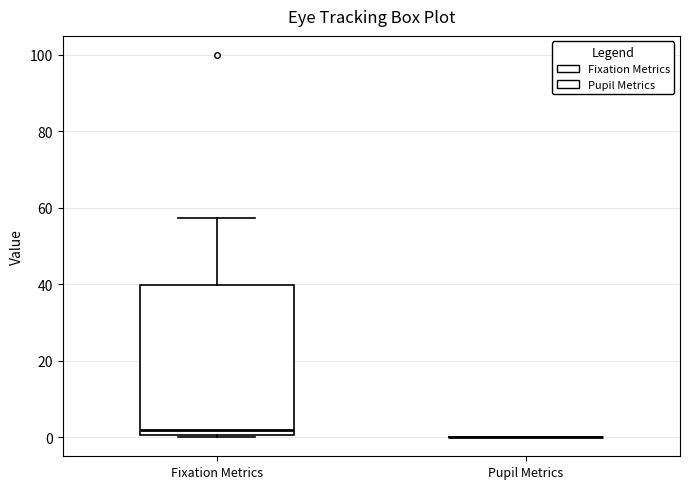

Reading left to right, read every box against the y-axis: the position of its median line, the range the box covers, and the ends of its whiskers. The values are not printed on the chart, so give them approximately, as read against the axis.

Fixation Metrics: median 2, box 0 to 40, whiskers 0 to 58
Pupil Metrics: box collapsed to a line at 0, whiskers 0 to 0